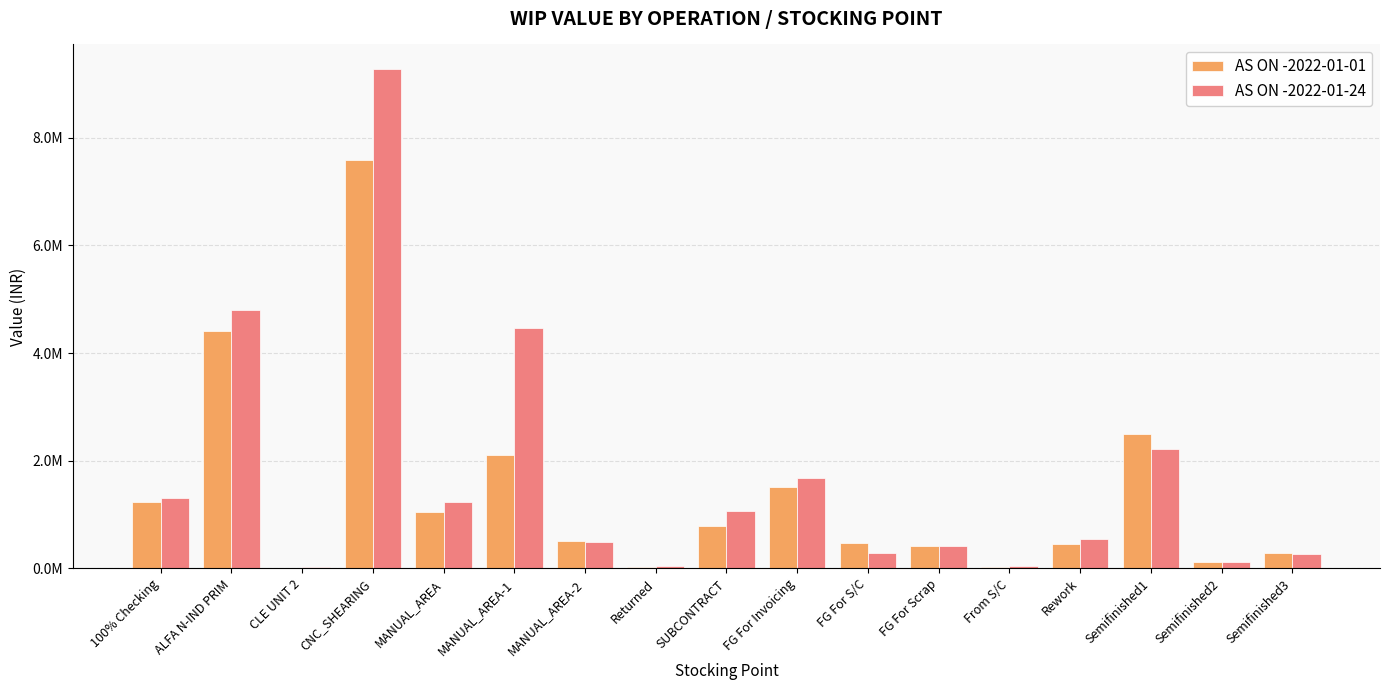

Does the chart contain stacked bars?

No